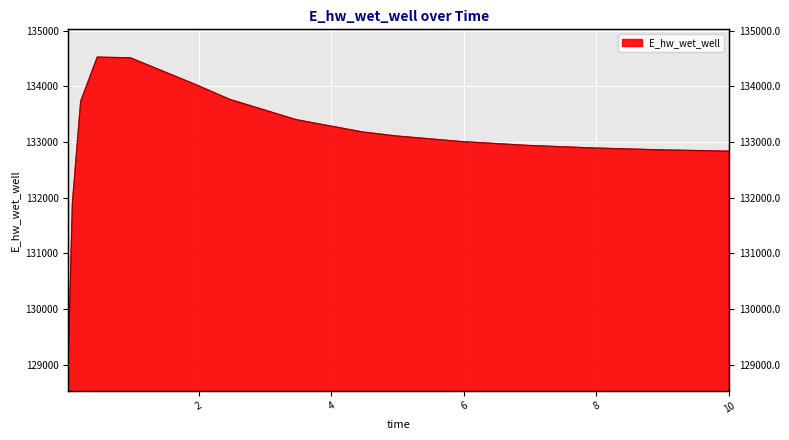

Reading right to left, list all the values displayed in this chart.

10.0=132835.6	9.96875=132836.1	8.96875=132859.3	7.96875=132892.0	6.96875=132939.0	5.96875=133007.7	4.96875=133110.4	4.46875=133181.8	3.46875=133402.4	2.46875=133766.6	1.96875=134025.2	0.96875=134514.0	0.46875=134526.5	0.21875=133733.6	0.09375=131898.8	0.03125=129032.5